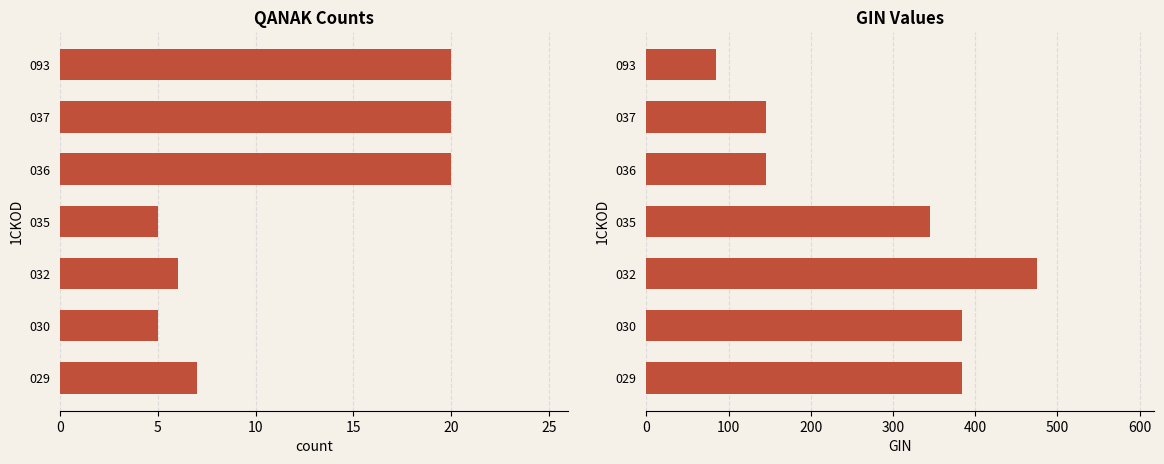

How many data points in GIN are above 345?

3